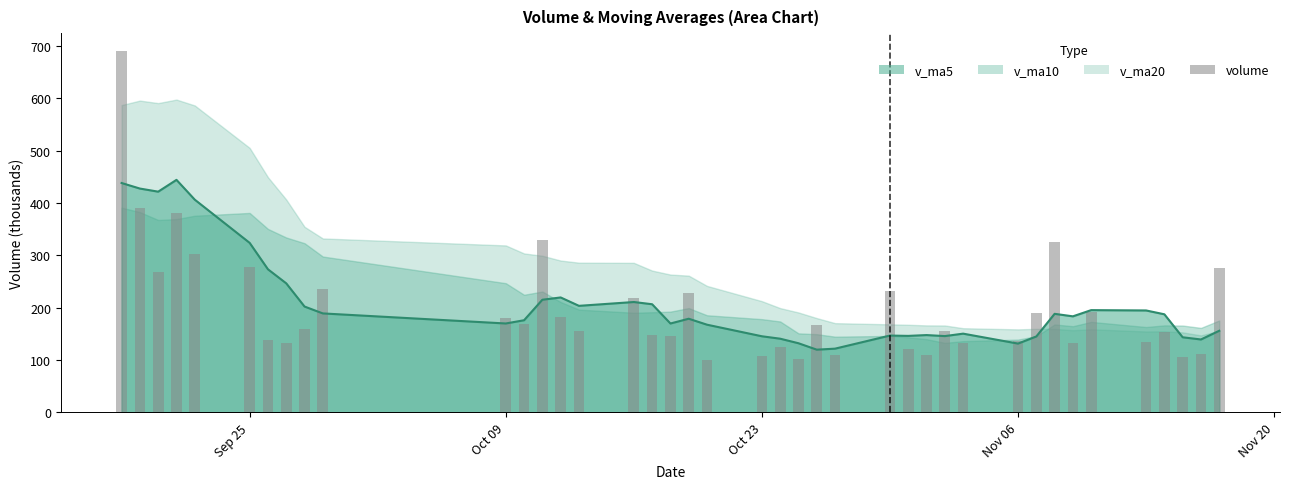

What is the value of the v_ma5 line bar at the 28th from the left?

147.7